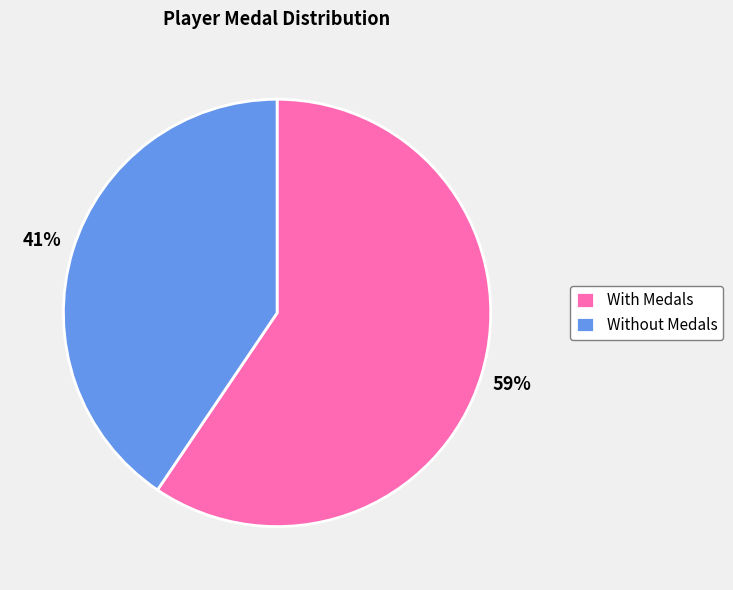

Which category has the biggest portion of the pie?

With Medals